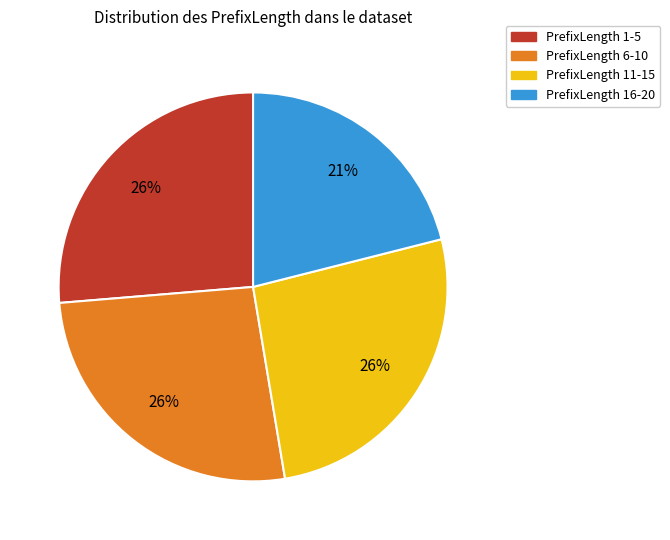

Between PrefixLength 16-20 and PrefixLength 6-10, which is larger?

PrefixLength 6-10